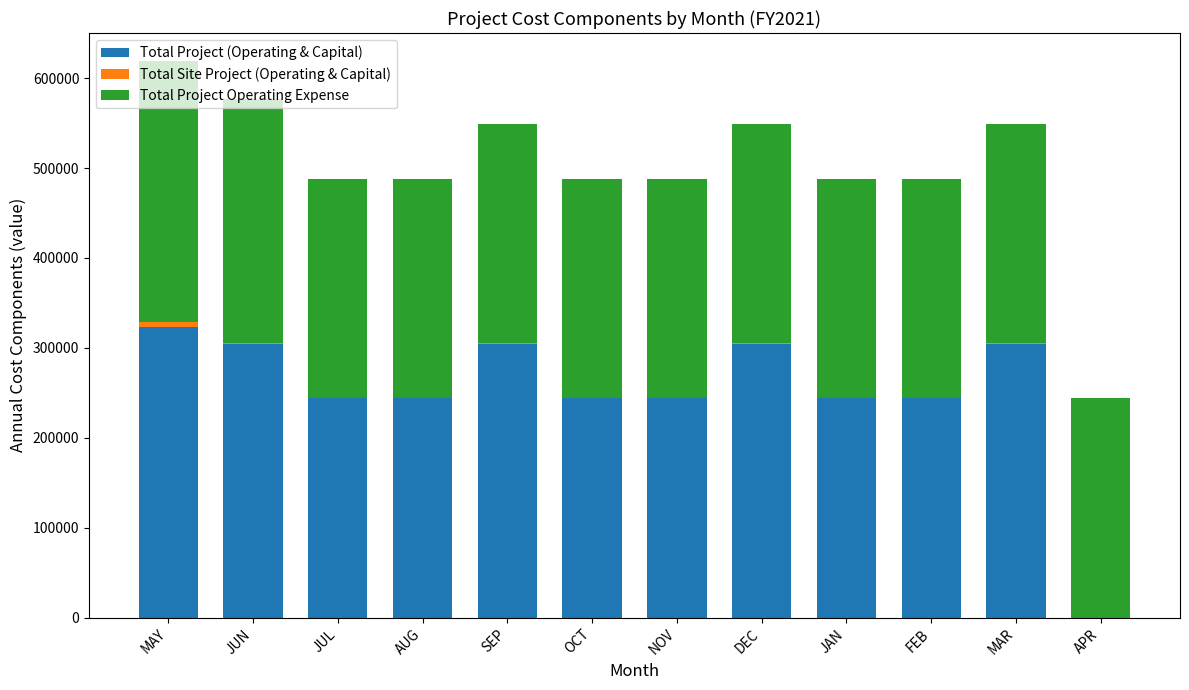

True or false: Total Project (Operating & Capital) has a value of 402756.7 at JUL.

False